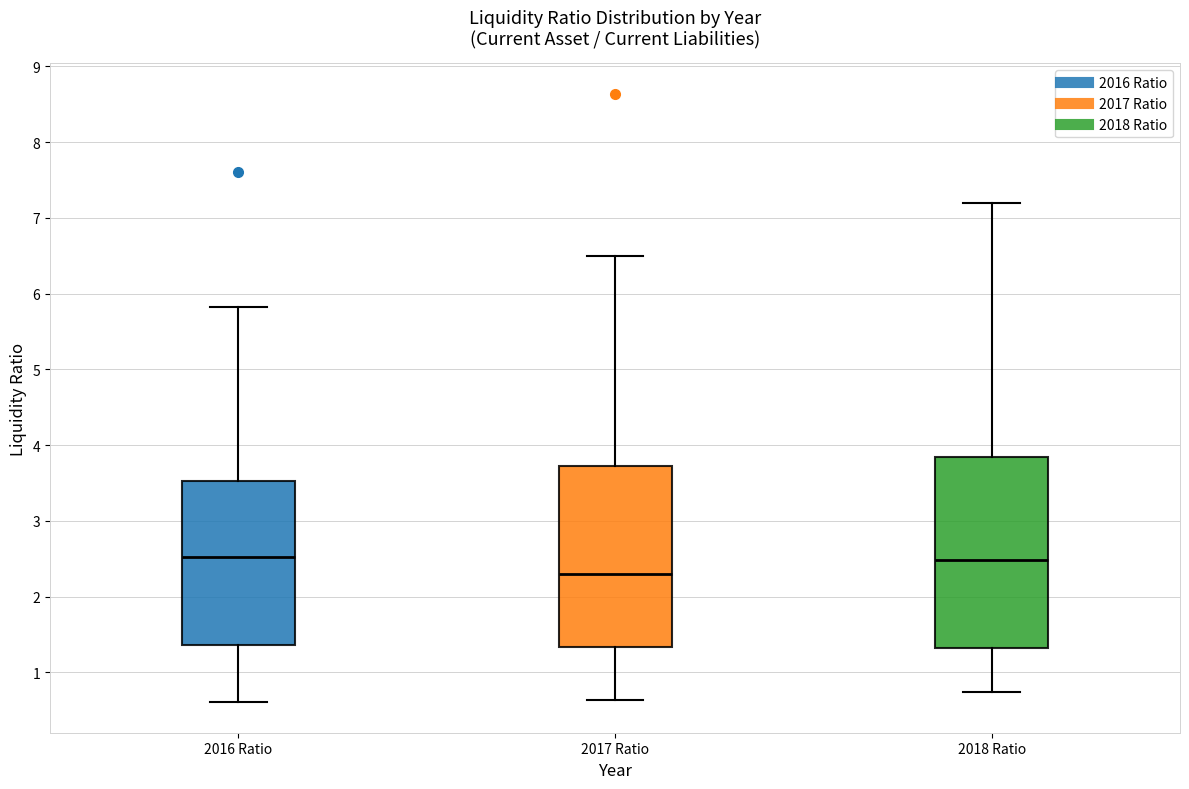

Which box is the tallest, from its lower edge to its upper edge?

2018 Ratio